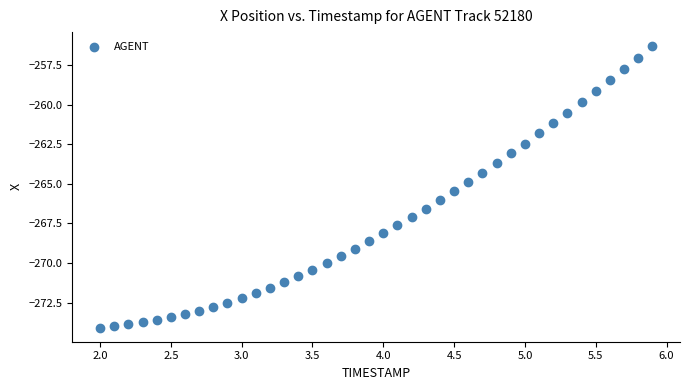

What is the range of Y values (max minus min)?

17.8